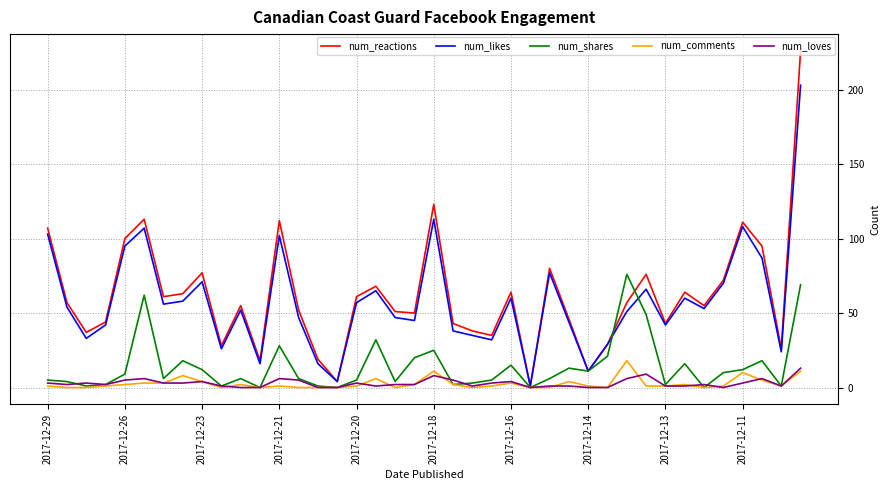

Which series has the largest total across all categories?

num_reactions